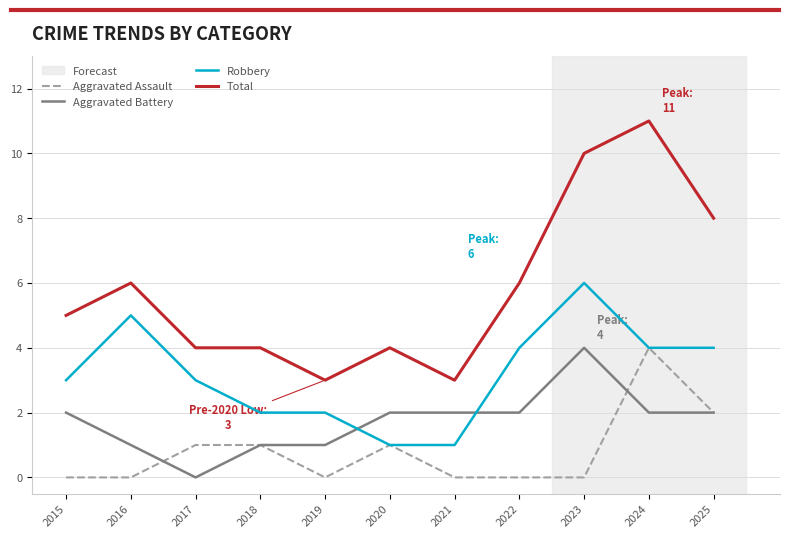

Which category has the highest value across all series?

2024